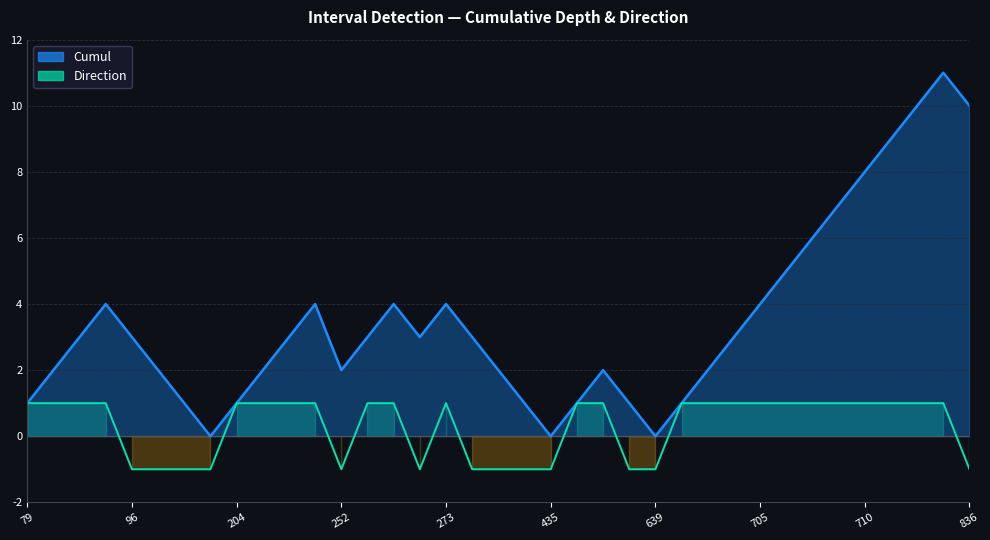

True or false: Cumul and Direction intersect in this chart.

False